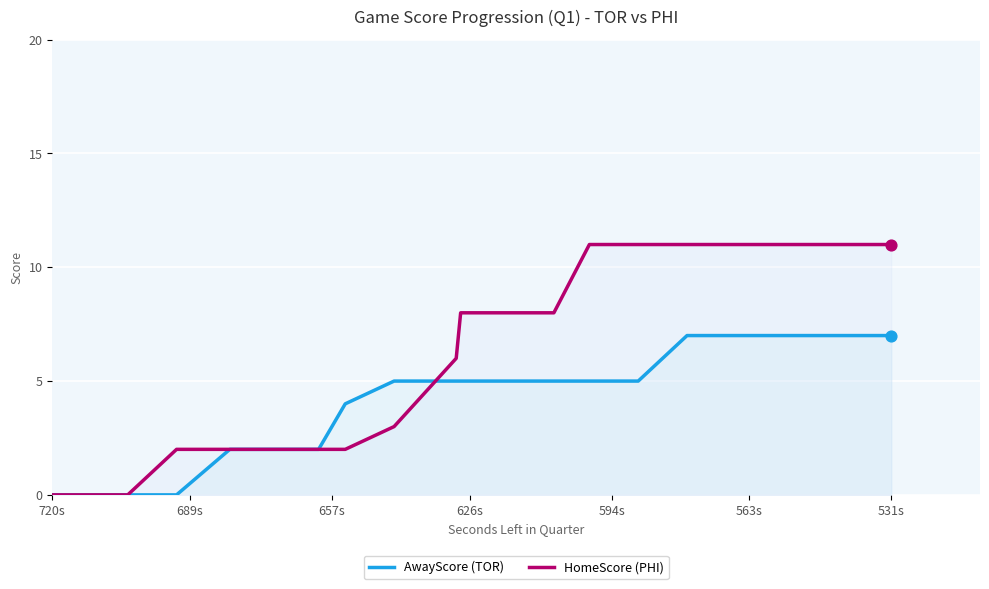

Which series has the largest Y range (max minus min)?

HomeScore (PHI)